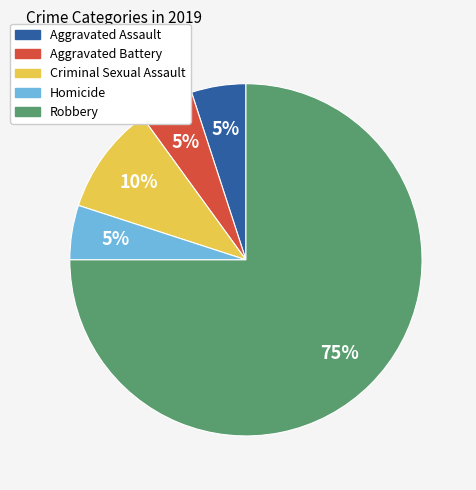

Count the number of slices in the pie.

5